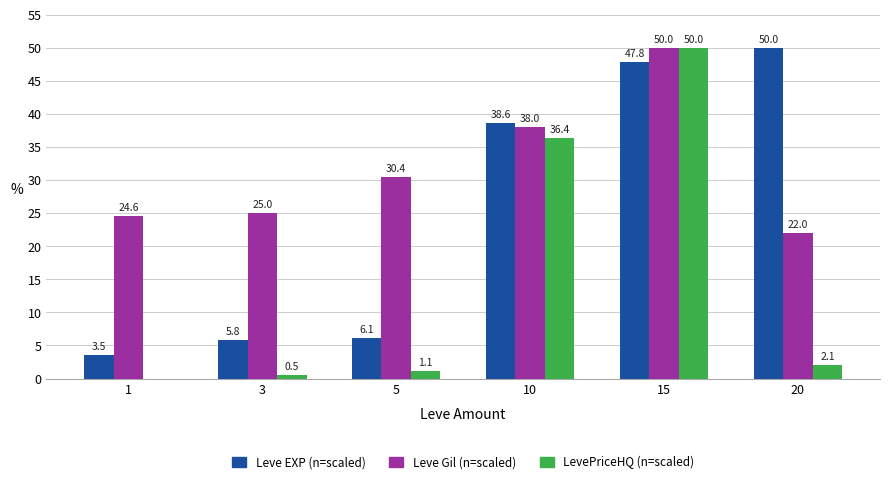

What is the total value across all series at 20?

74.1